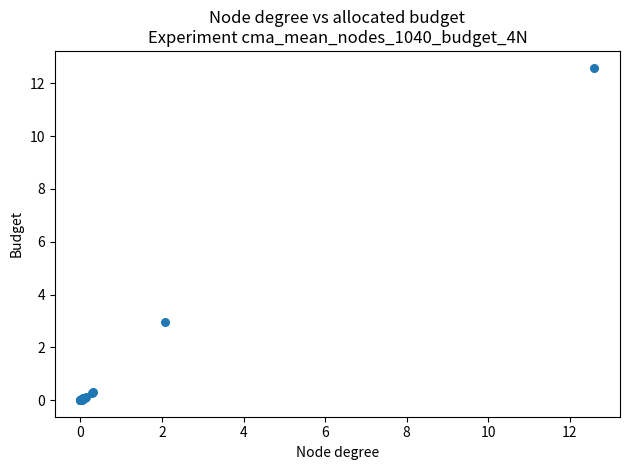

What Y value in the scatter plot is closest to 6?

3.0